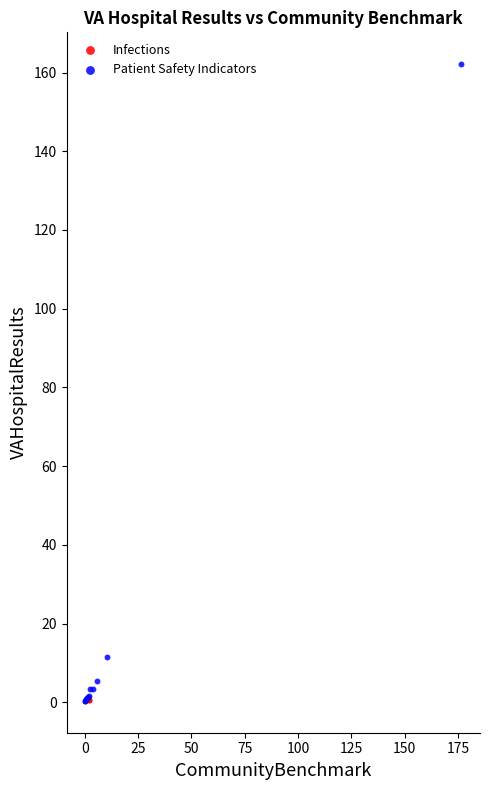

What are all the series names shown in the legend?

Infections, Patient Safety Indicators